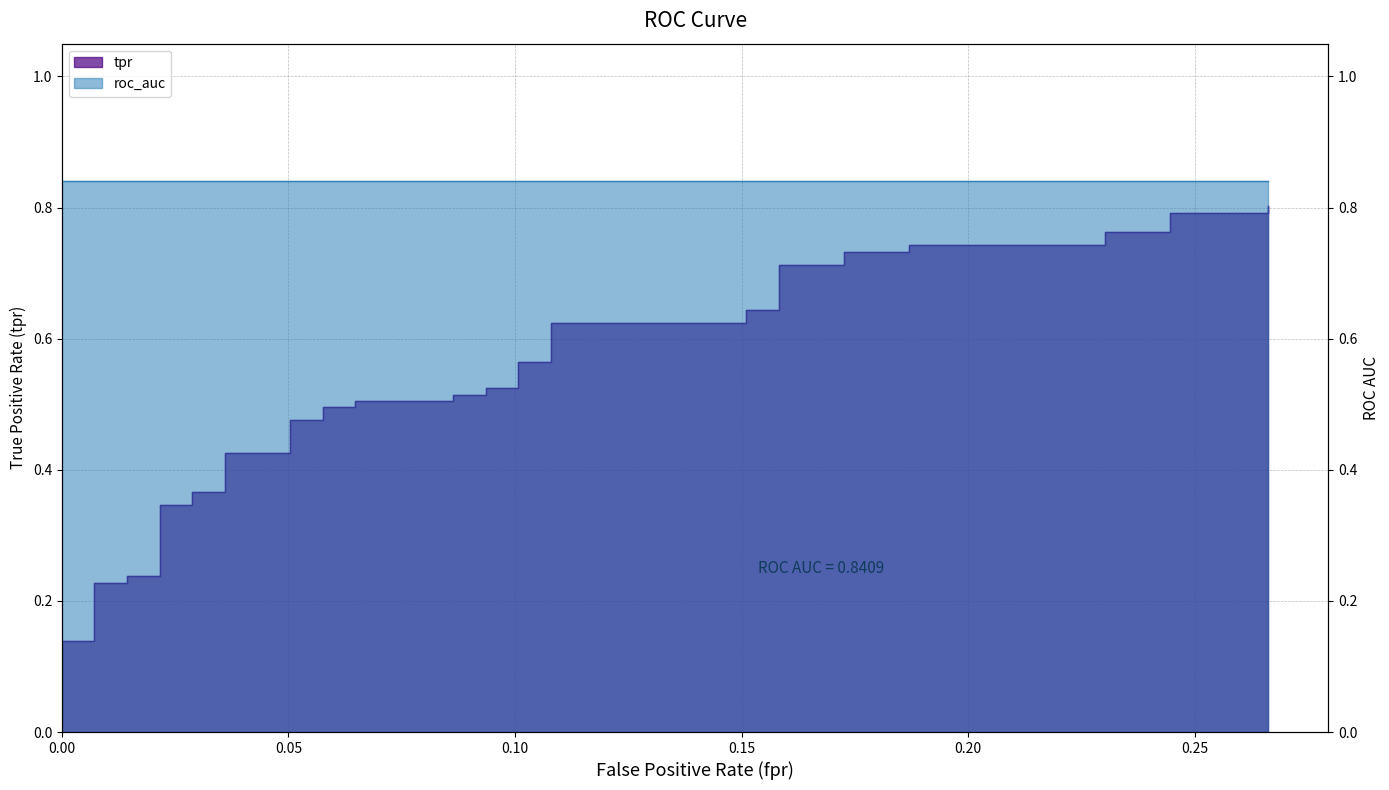

What is the label of the 4th point from the left?

0.15